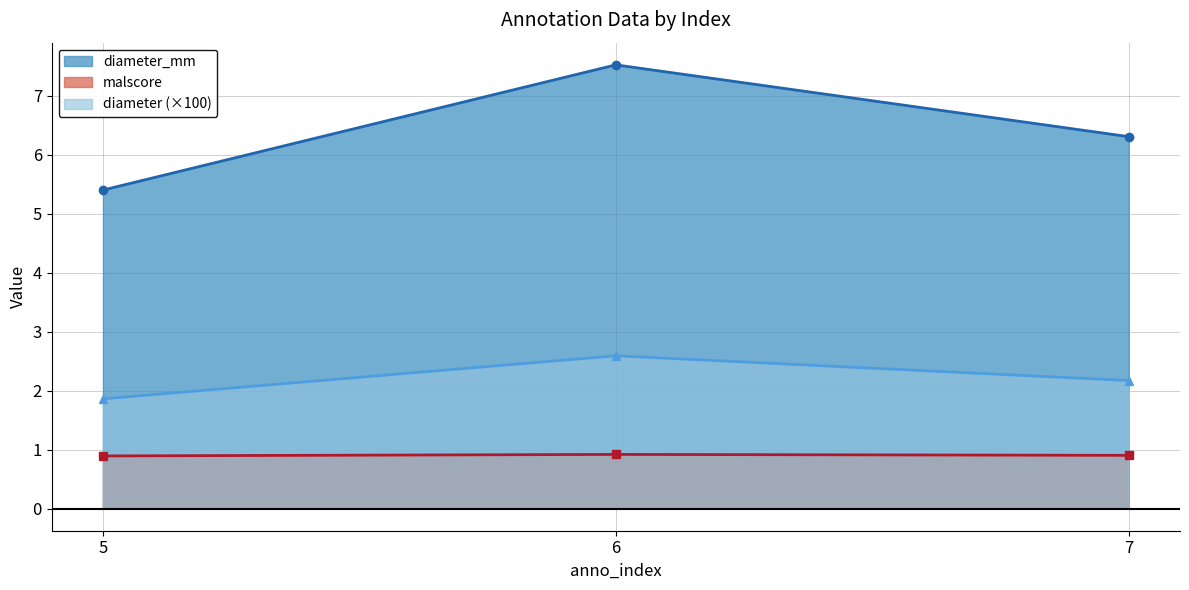

Reading left to right, list all the values displayed in this chart.

diameter: 5=1.9	6=2.6	7=2.2
malscore: 5=0.9	6=0.9	7=0.9
diameter_mm: 5=5.4	6=7.5	7=6.3